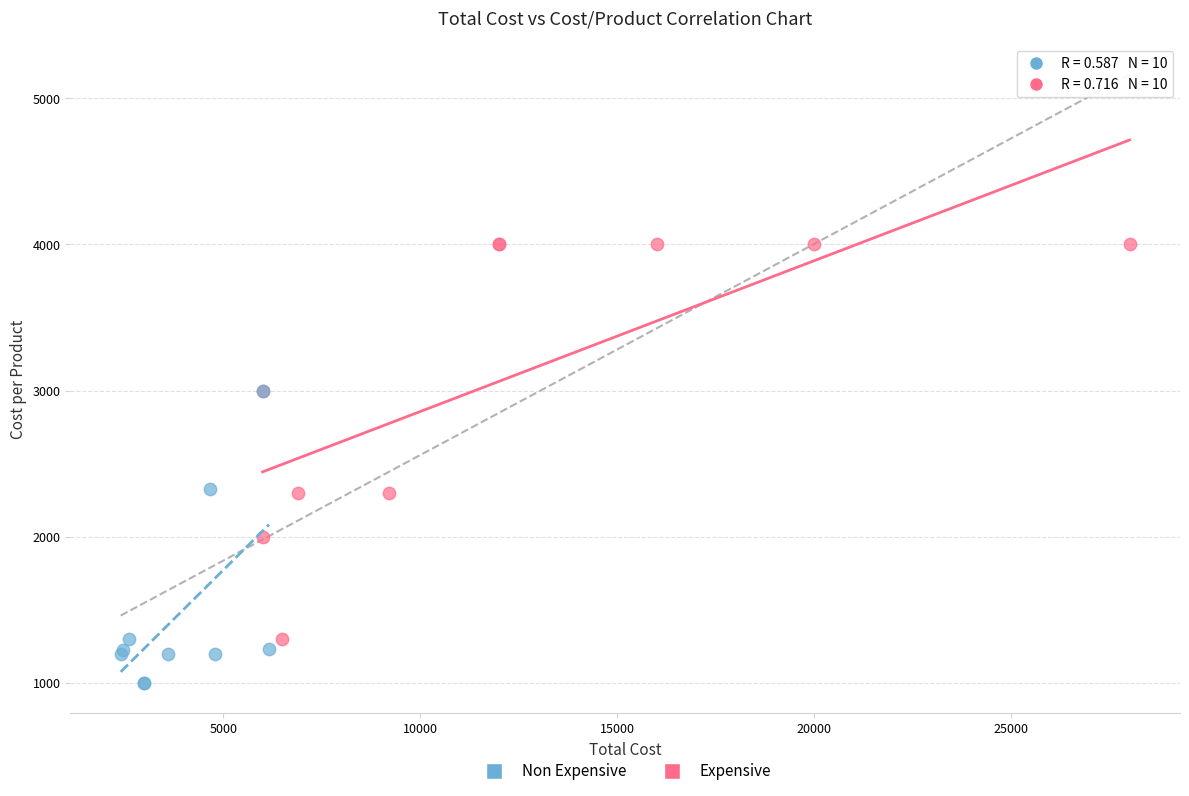

Which series reaches the minimum Y coordinate?

Non Expensive